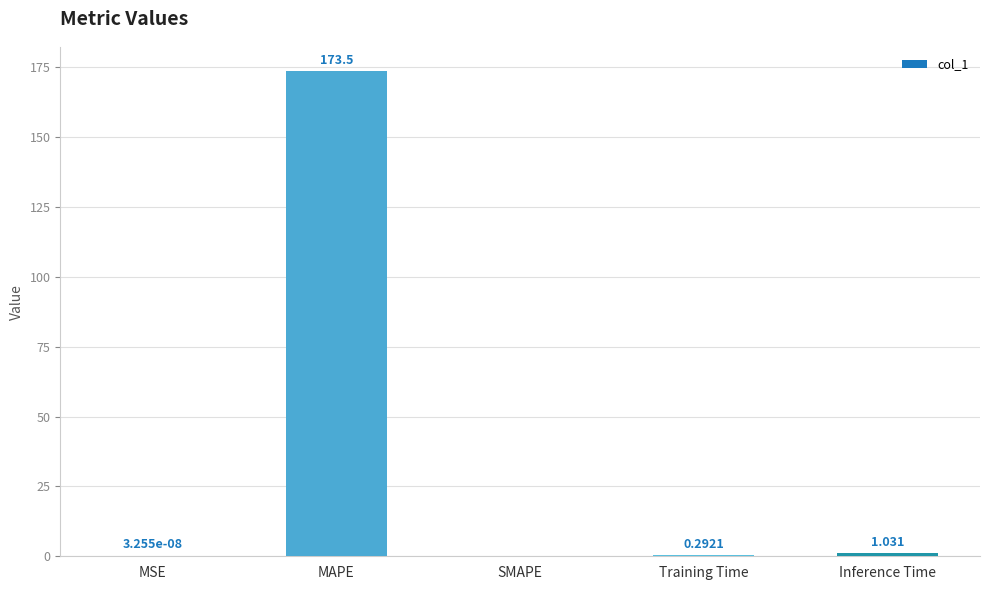

Which category has the highest value across all series?

MAPE